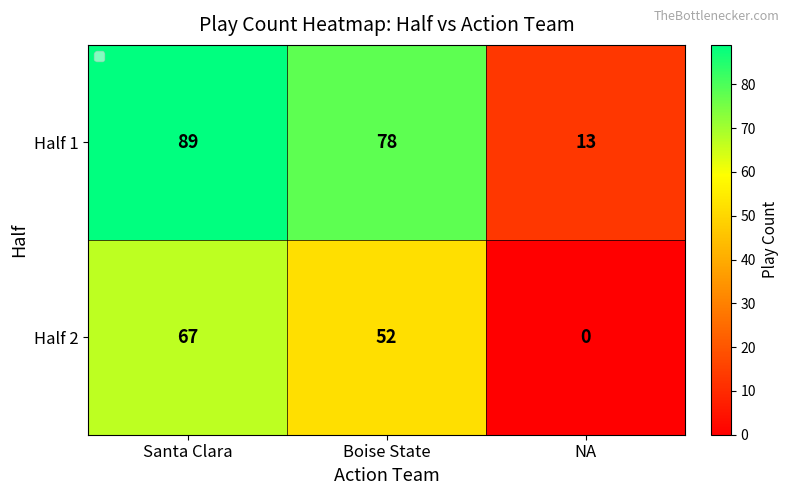

List the series in order of their overall mean, highest first.

Half 1, Half 2